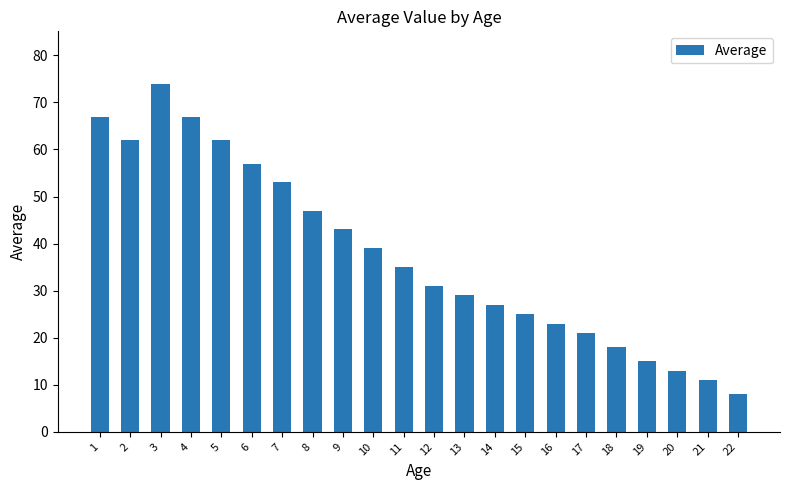

What is the value of the 12th bar from the left?

31